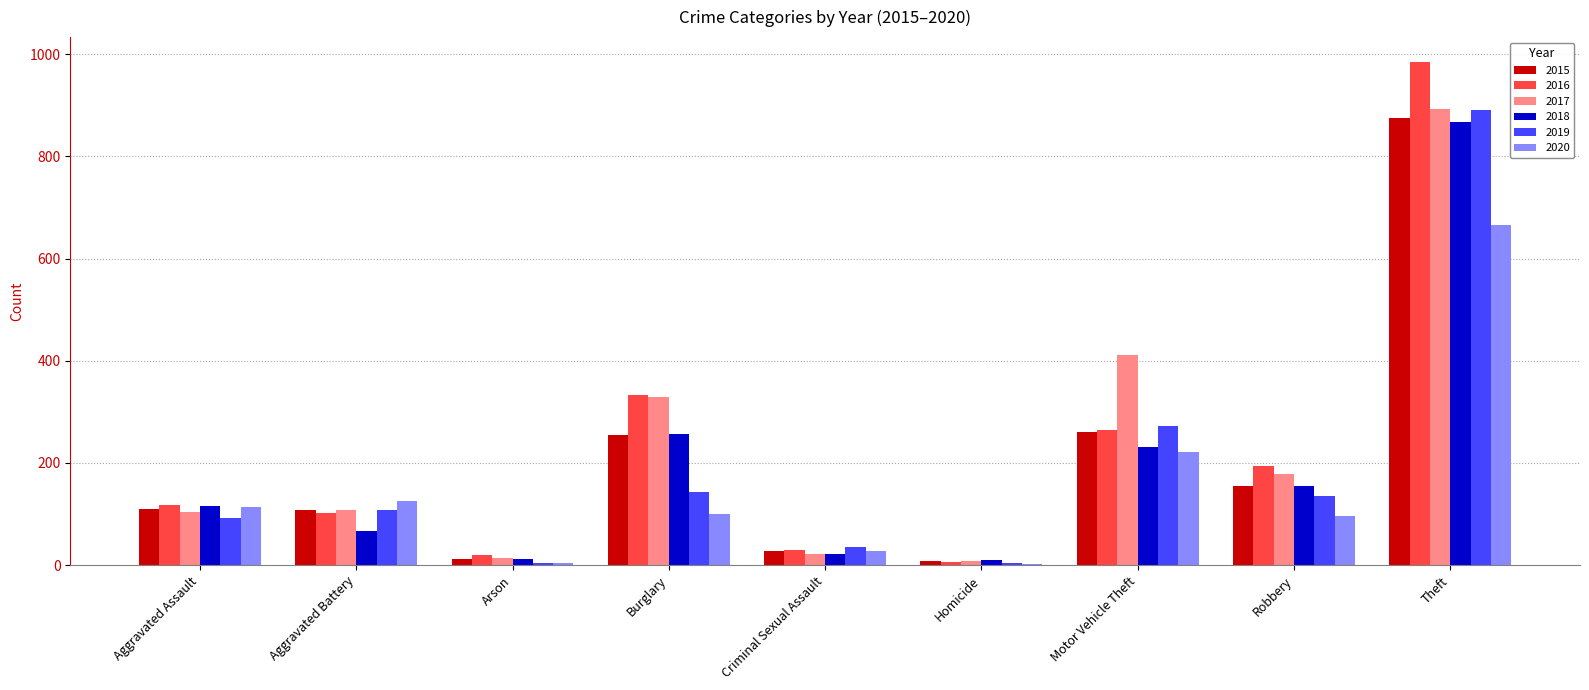

Which series has the largest range (max minus min)?

2016